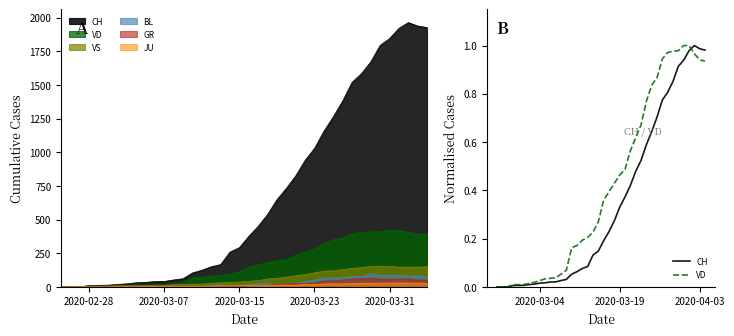

How many interior local peaks does the CH series have?

1